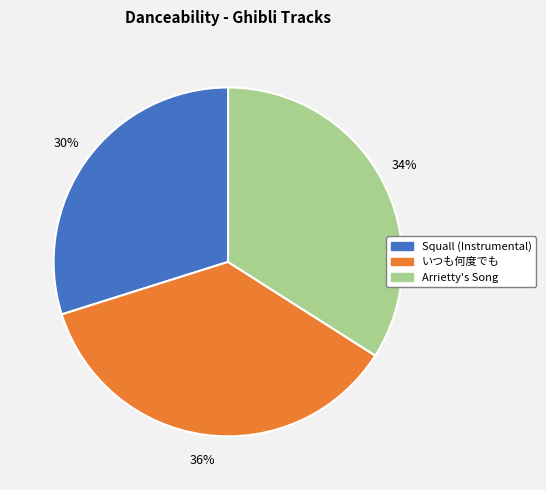

Is it true that Squall (Instrumental) is 30% of the pie?

True